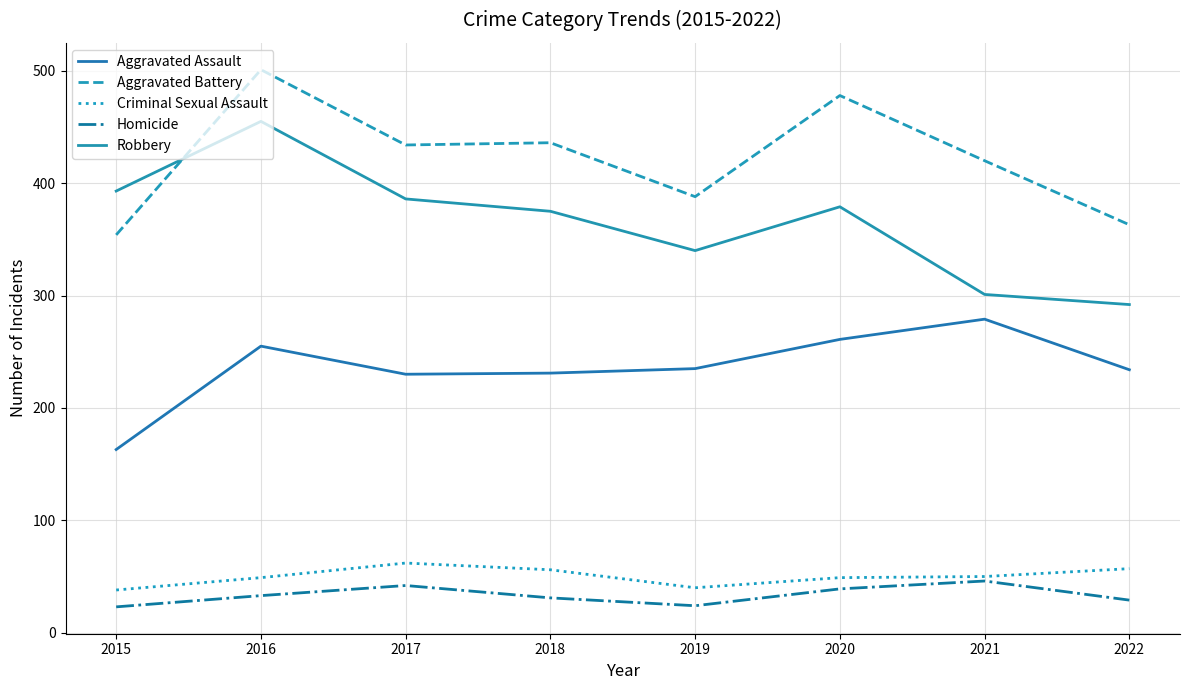

Is this an area chart (filled region under the line)?

No